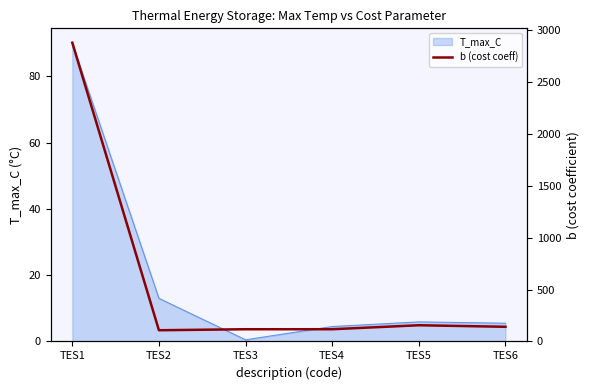

How many values are below 141?

3